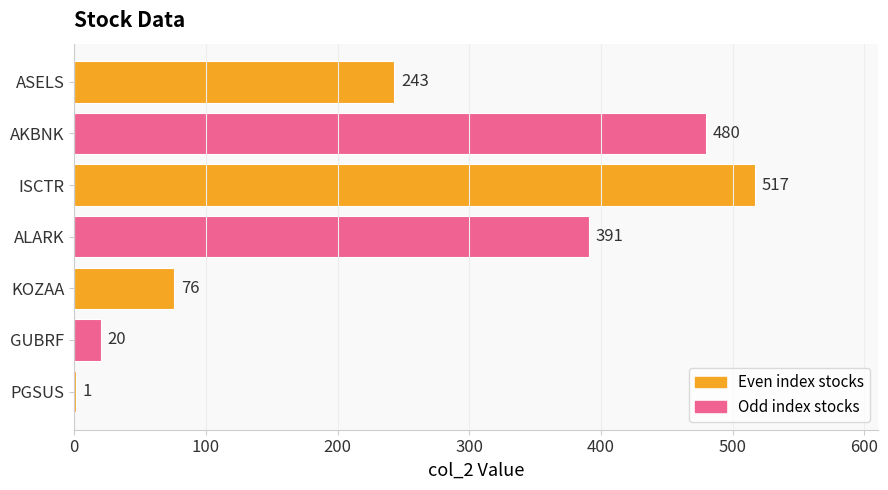

What is the sum of the values at GUBRF and KOZAA?

96